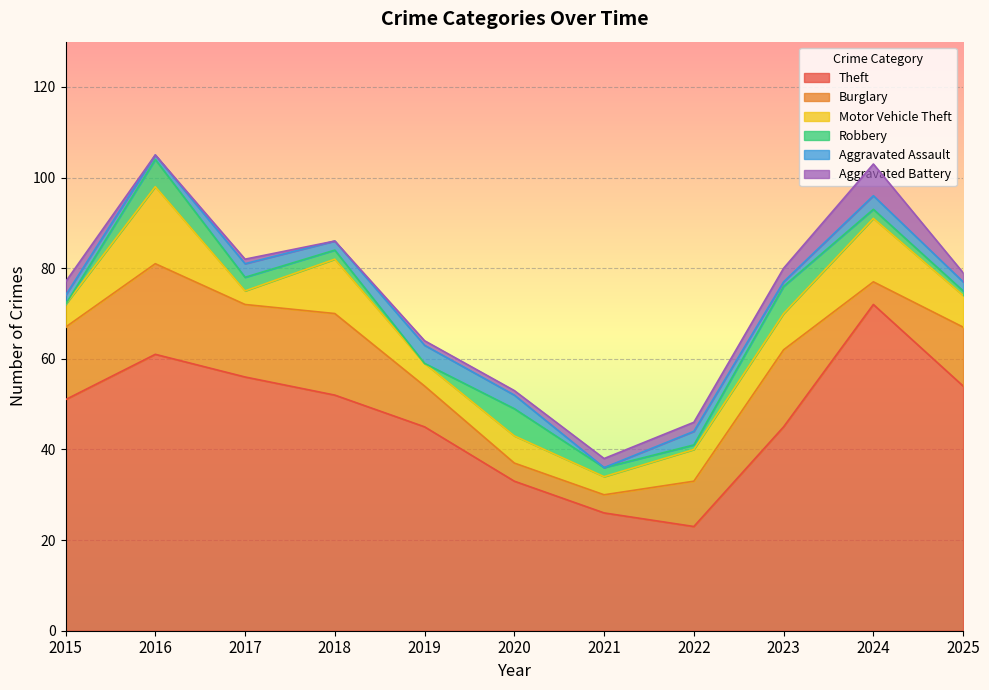

Reading left to right, what are all the values shown in this chart?

Theft: 2015=51	2016=61	2017=56	2018=52	2019=45	2020=33	2021=26	2022=23	2023=45	2024=72	2025=54
Burglary: 2015=16	2016=20	2017=16	2018=18	2019=9	2020=4	2021=4	2022=10	2023=17	2024=5	2025=13
Motor Vehicle Theft: 2015=5	2016=17	2017=3	2018=12	2019=5	2020=6	2021=4	2022=7	2023=8	2024=14	2025=7
Robbery: 2015=0	2016=6	2017=3	2018=2	2019=0	2020=6	2021=2	2022=1	2023=6	2024=2	2025=1
Aggravated Assault: 2015=2	2016=1	2017=3	2018=2	2019=4	2020=3	2021=0	2022=3	2023=1	2024=3	2025=2
Aggravated Battery: 2015=3	2016=0	2017=1	2018=0	2019=1	2020=1	2021=2	2022=2	2023=3	2024=7	2025=2